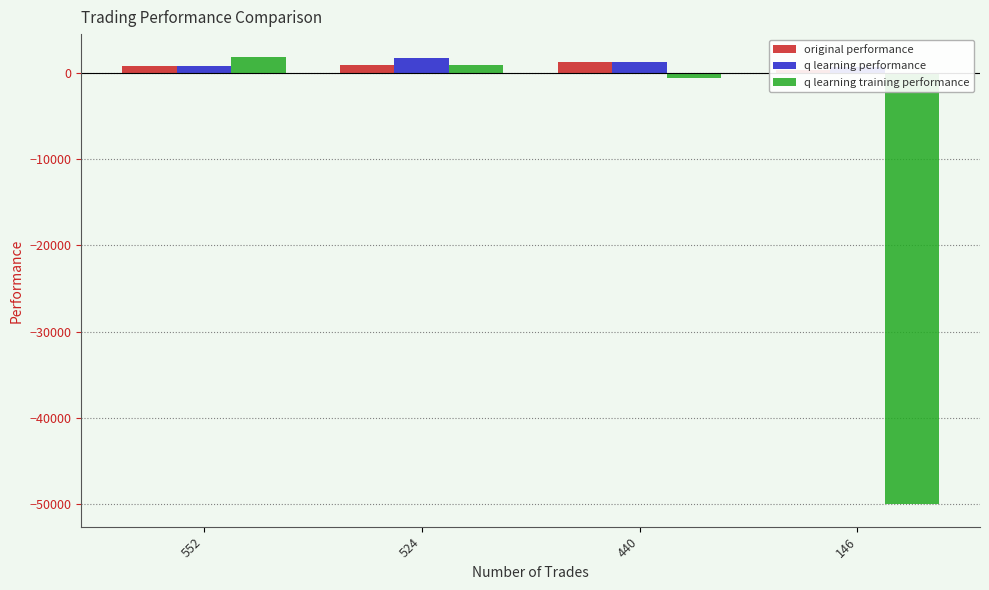

Which series has the largest total across all categories?

q learning performance